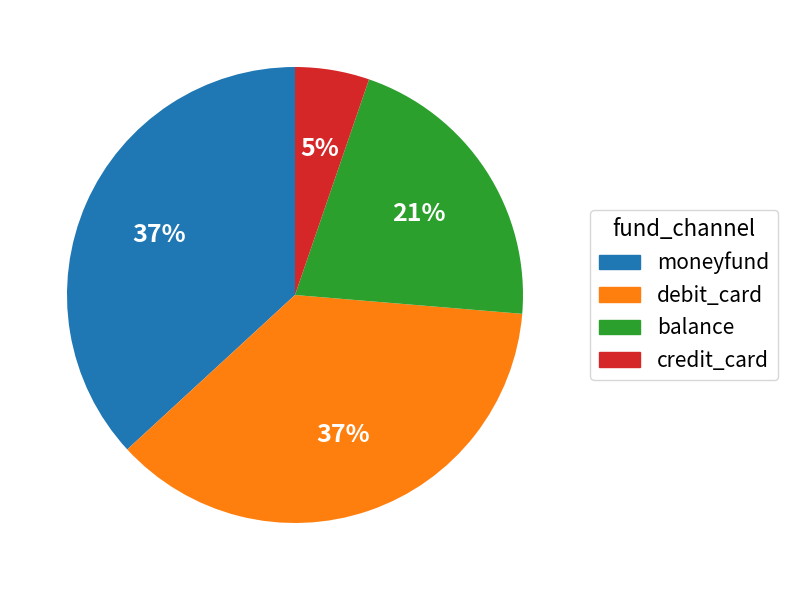

What is the smallest slice in the pie chart?

credit_card